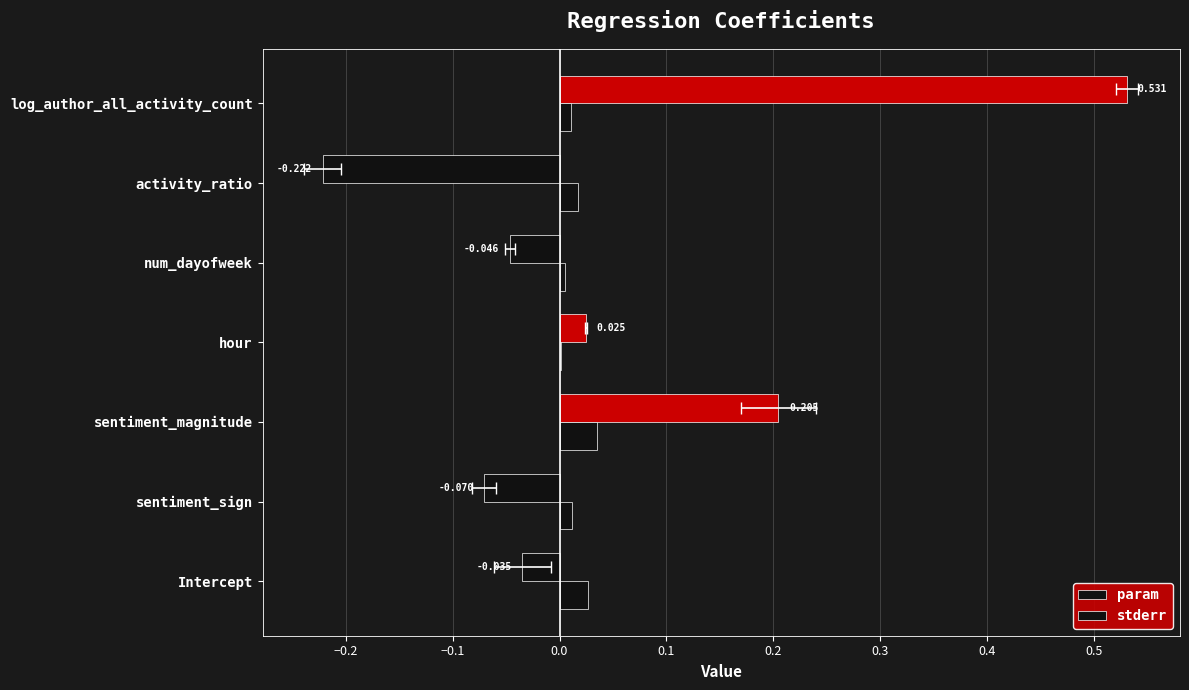

The value of param at num_dayofweek is -0.0. True or false?

True